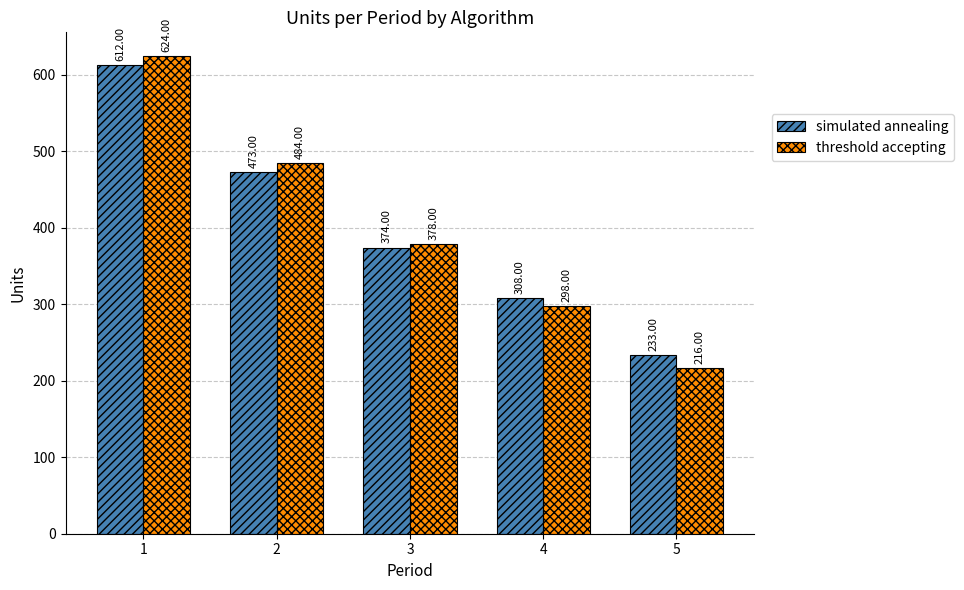

Which series has the largest range (max minus min)?

threshold accepting